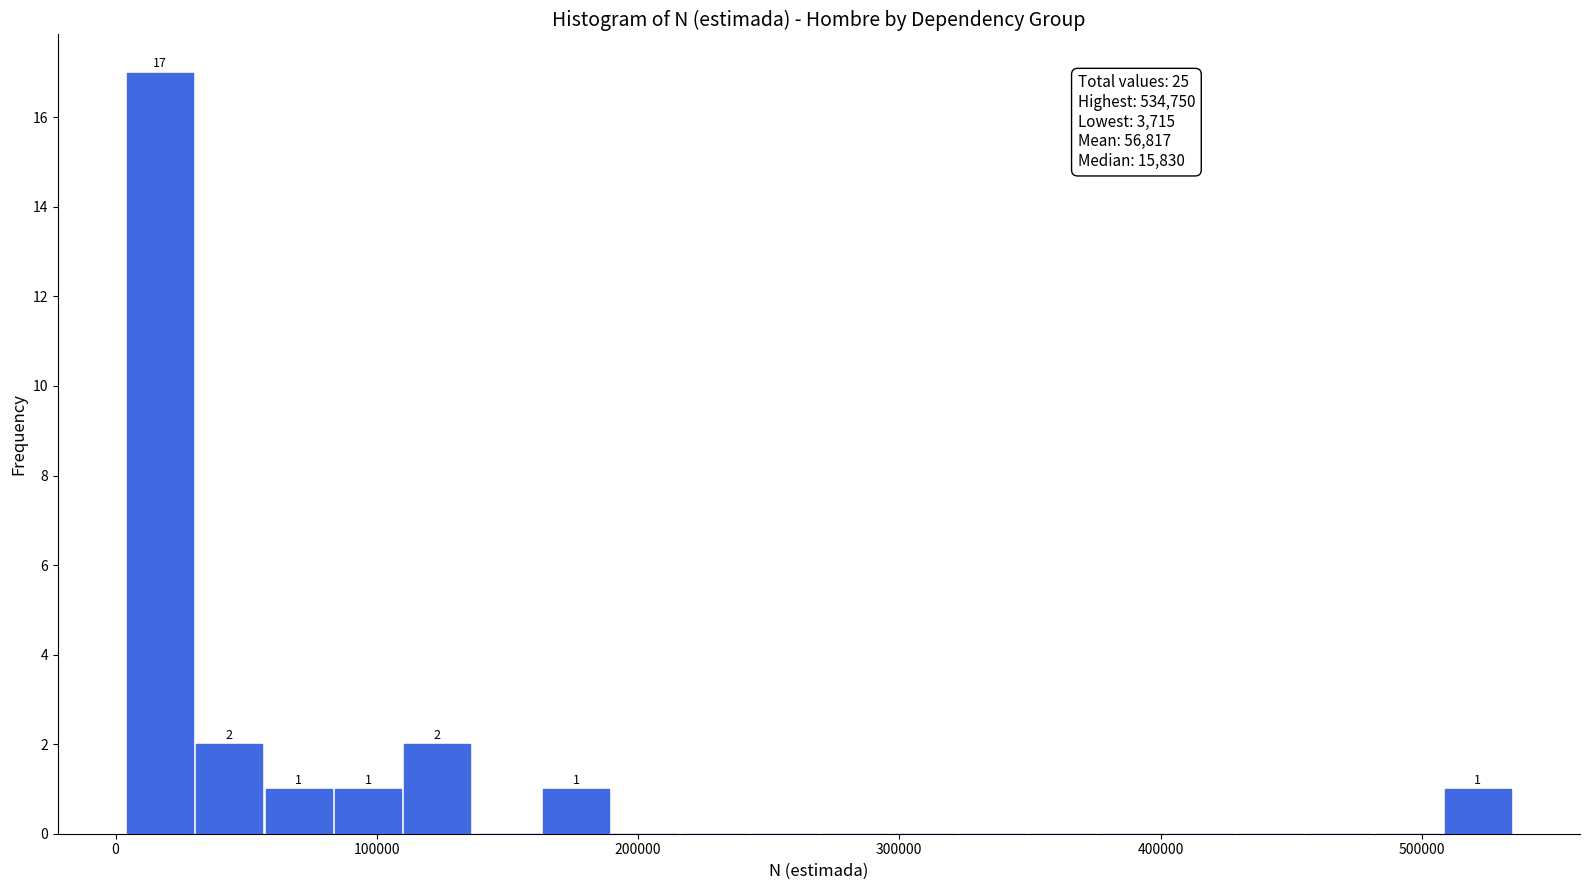

Read against the x-axis, roughly where is the centre of the tallest bar?

20000